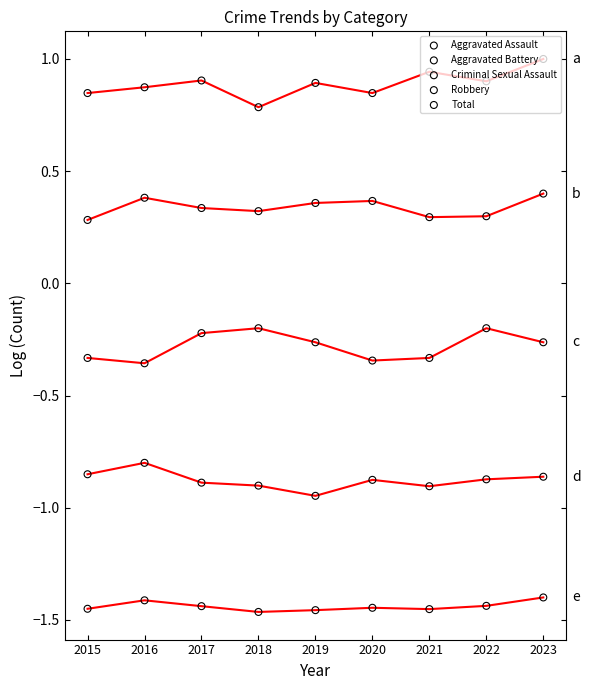

How many lines are shown in the chart?

5